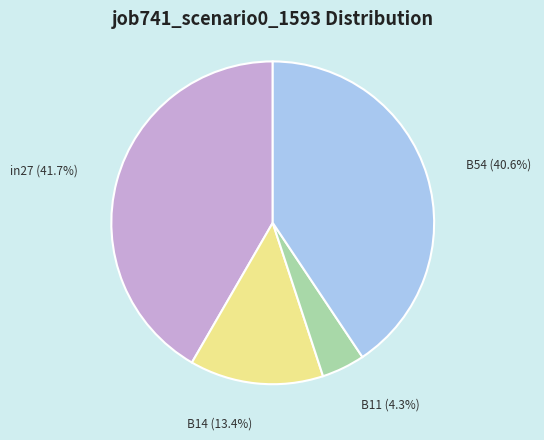

Which has a higher value, B11 (4.3%) or B14 (13.4%)?

B14 (13.4%)